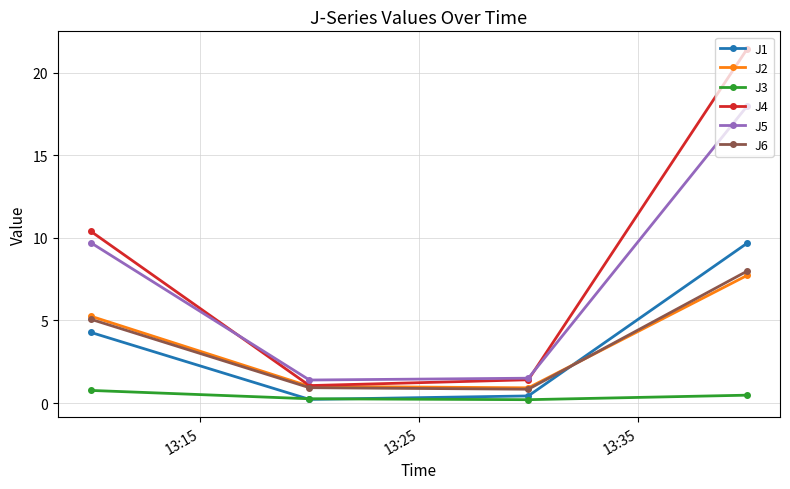

True or false: J1 has more than 0 interior local peaks.

False